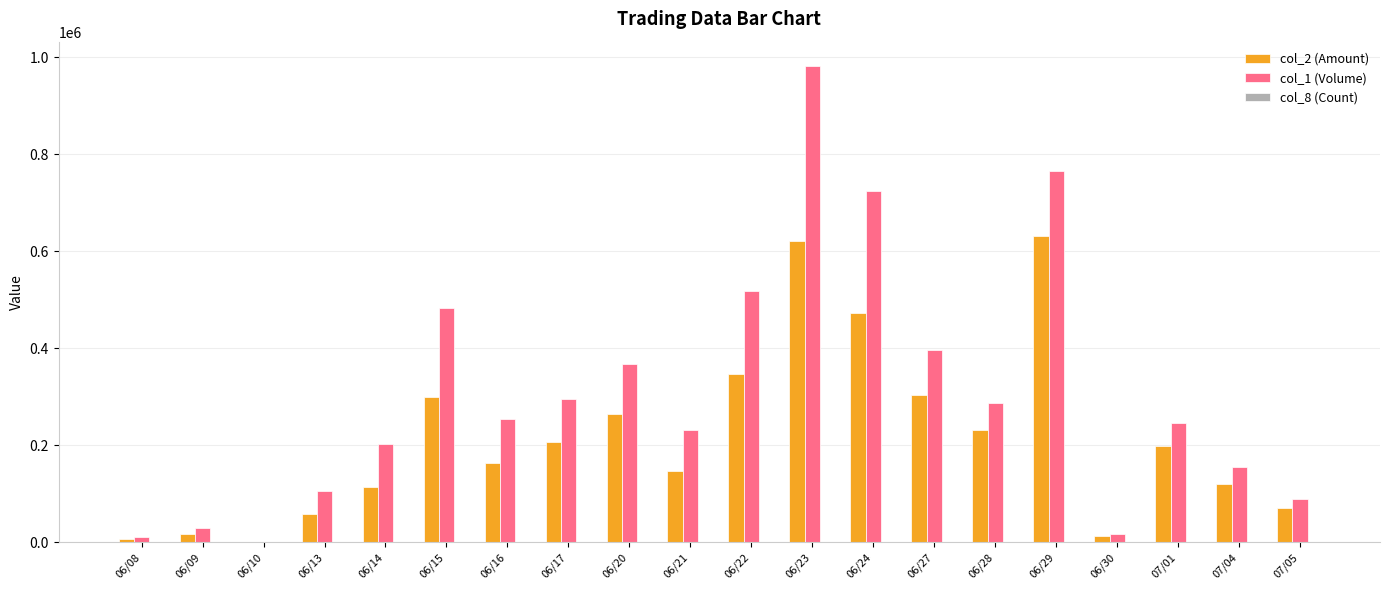

The value of col_2 (Amount) at 06/21 is 147170. True or false?

True